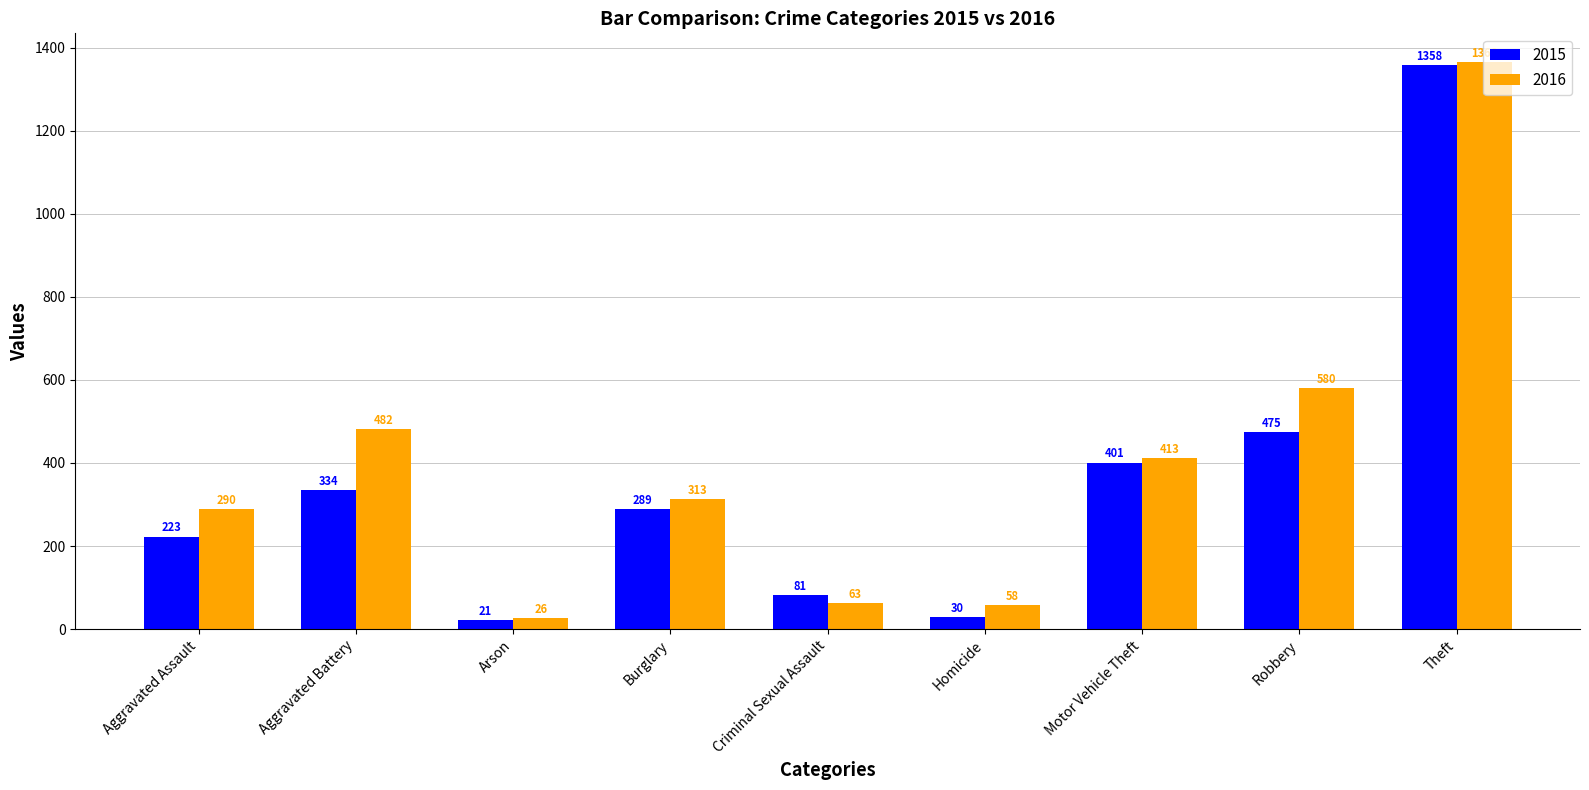

Between Criminal Sexual Assault and Robbery, which series saw the biggest shift?

2016